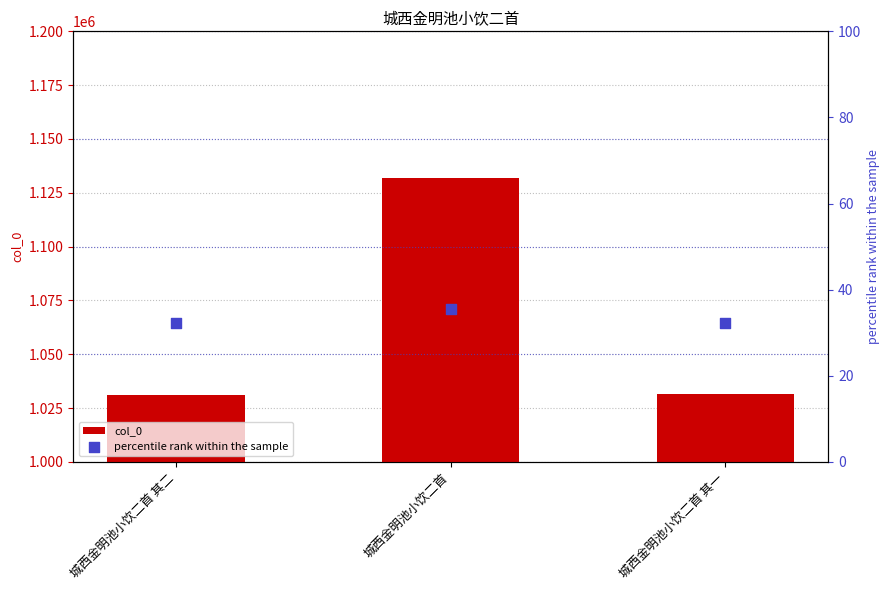

Which series has the widest spread of Y values?

col_0